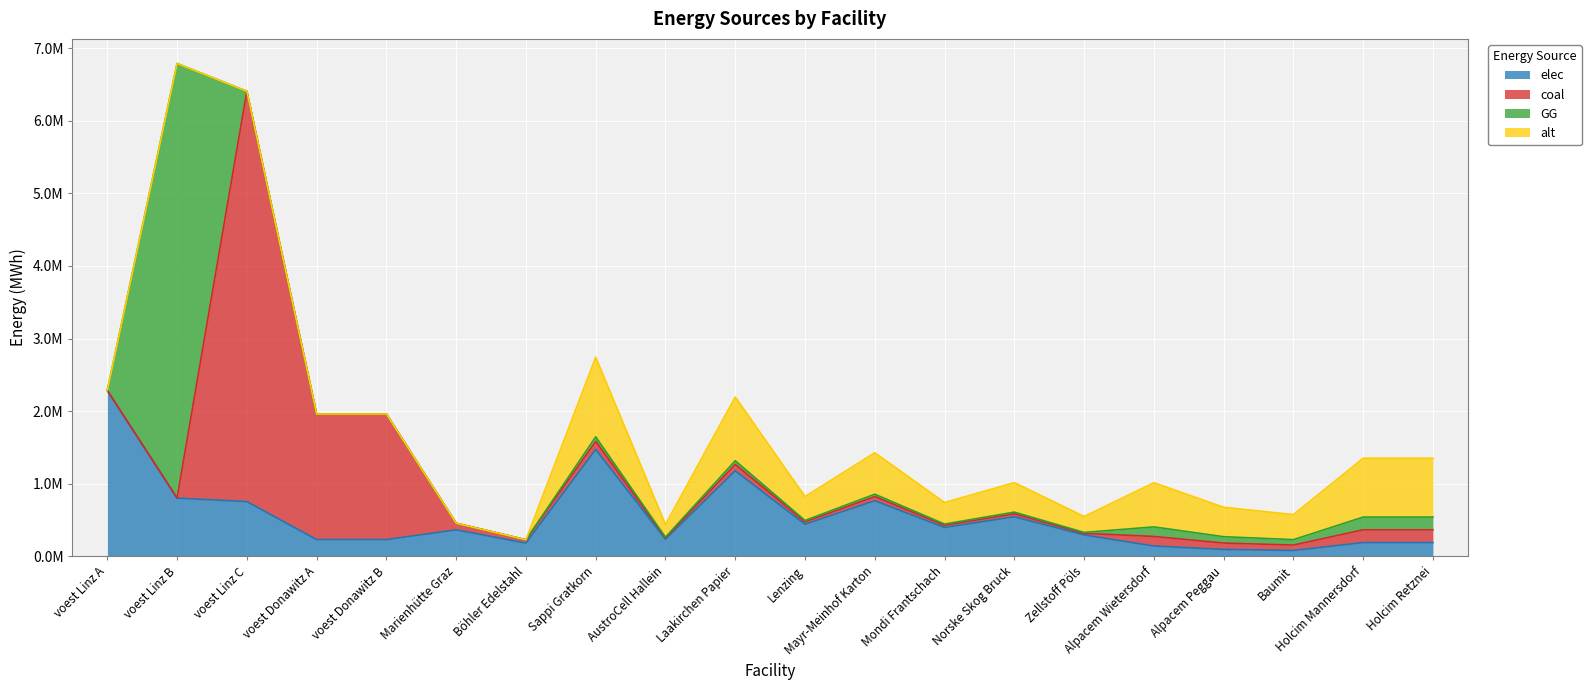

Read the alt value at AustroCell Hallein.

175586.2